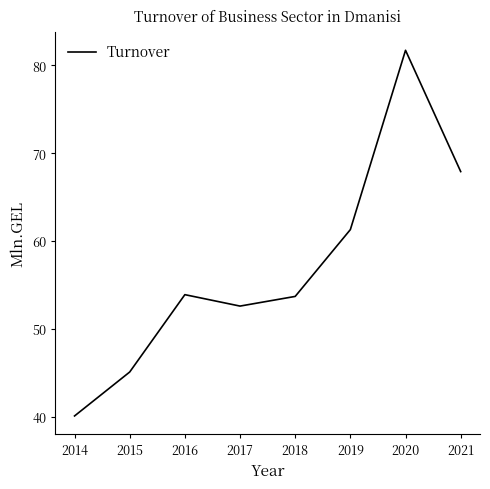

The chart shows a value of 67.9 at 2021. True or false?

True